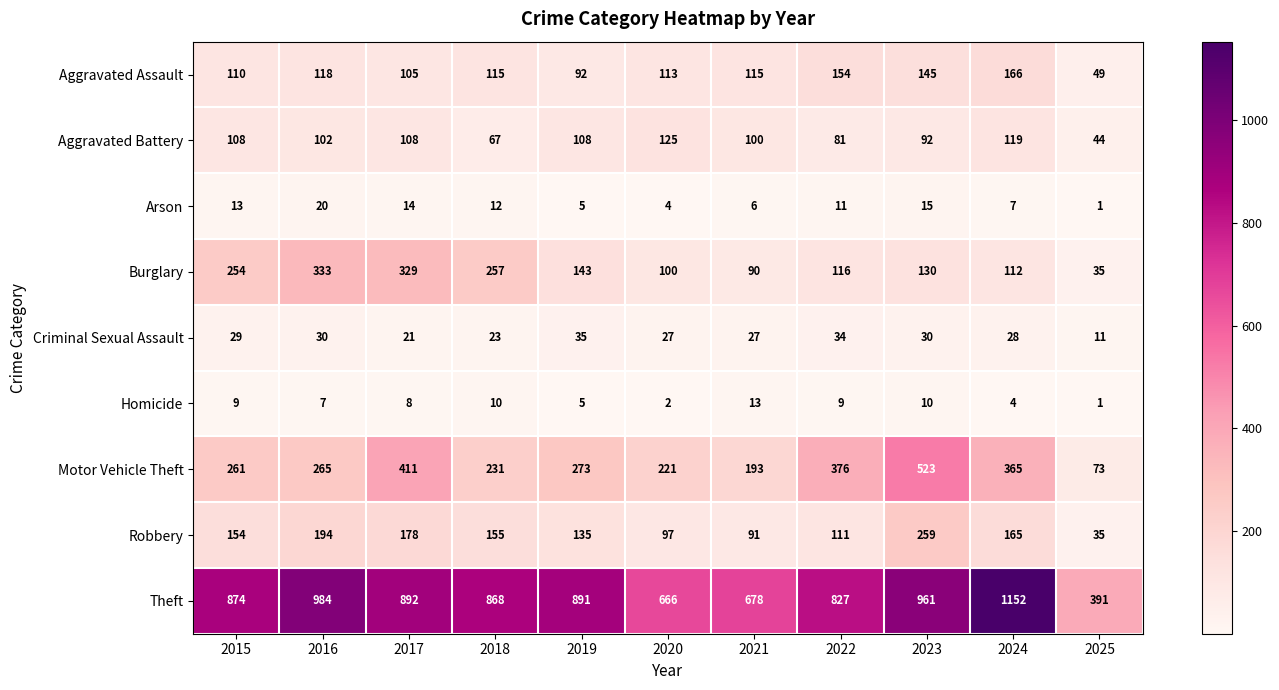

At which label is Theft closest to 771?

2022